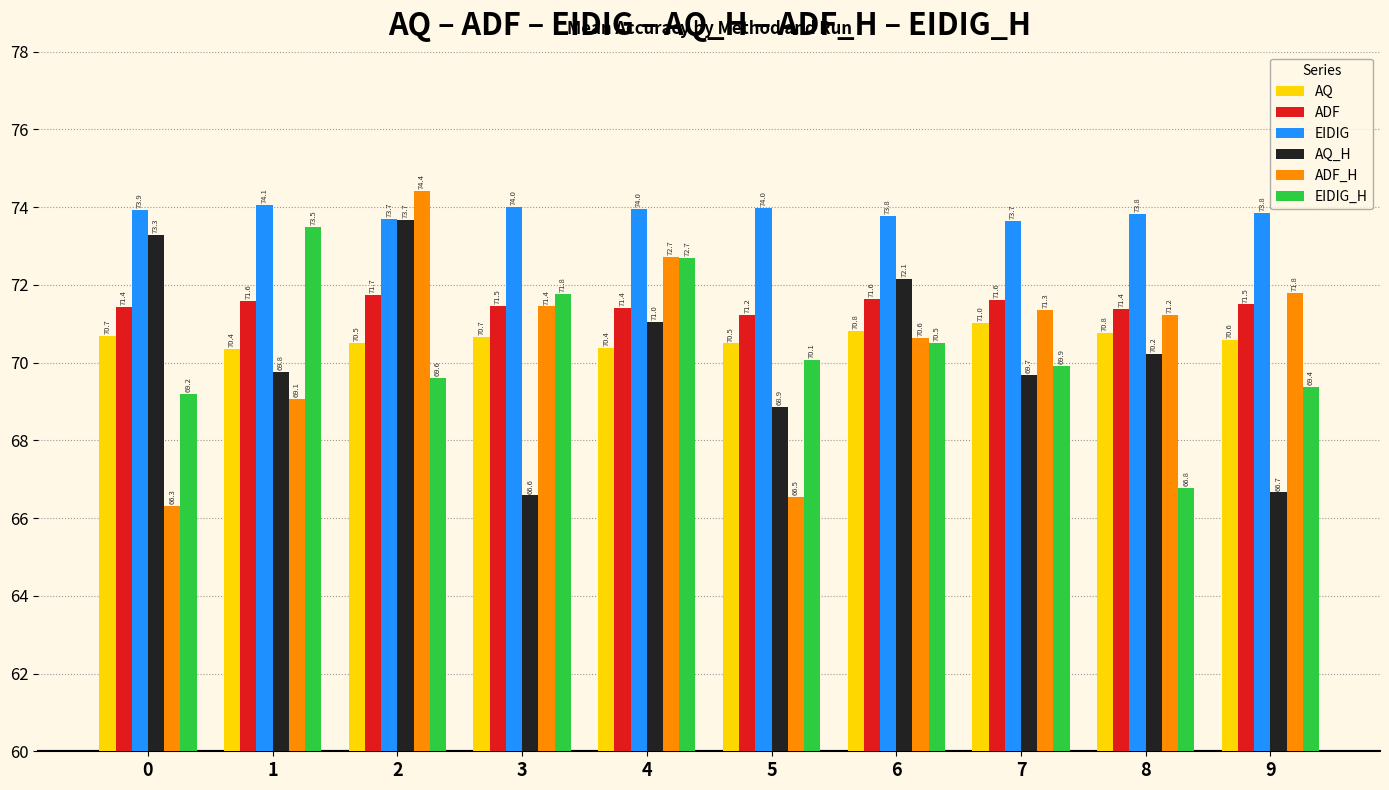

Between 1 and 3, which series saw the biggest shift?

AQ_H